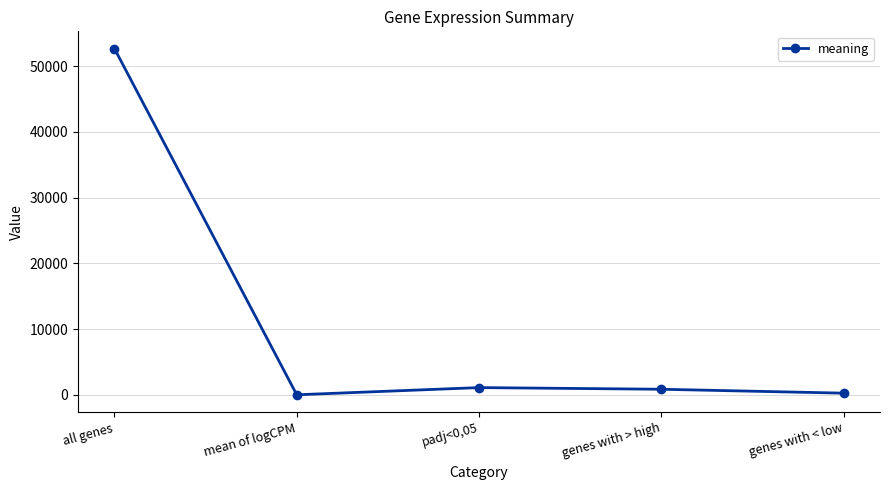

What is the difference between the maximum and minimum values?

52636.5